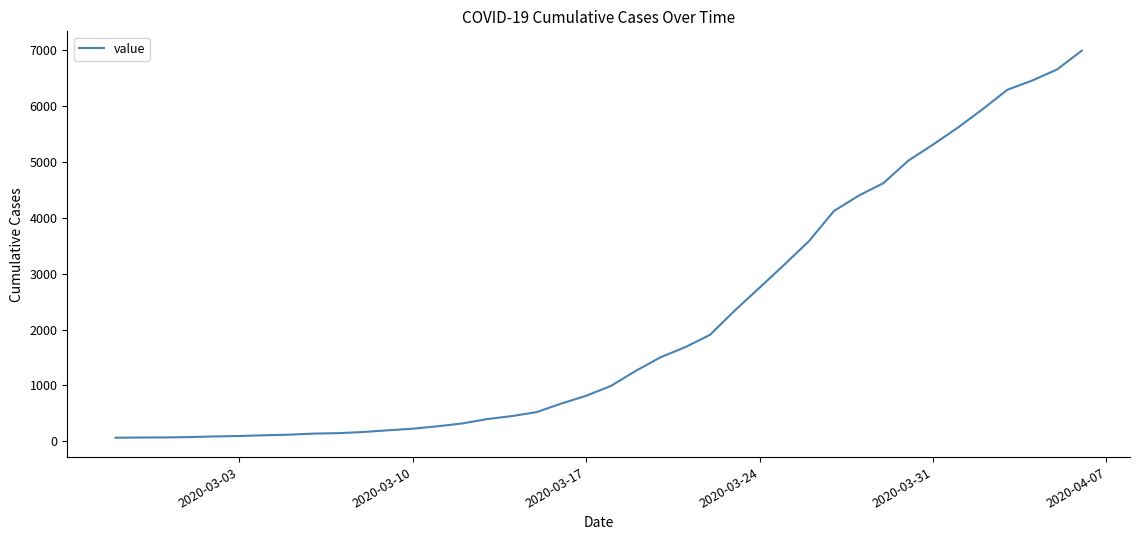

What is the greatest value displayed?

6995